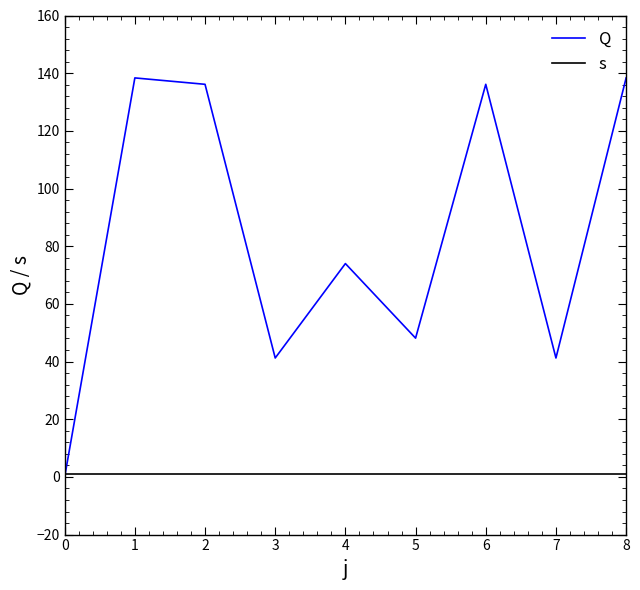

Rank the series by their average value, from lowest to highest.

s, Q